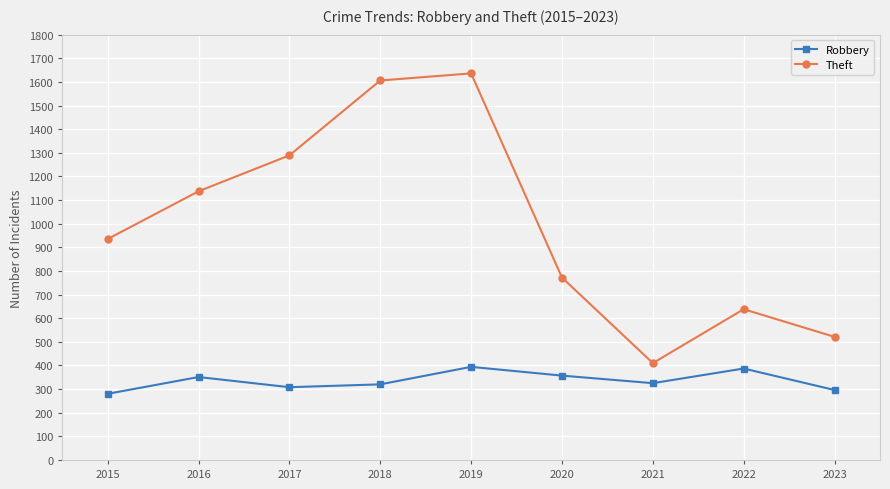

The value of Robbery at 2018 is 320. True or false?

True